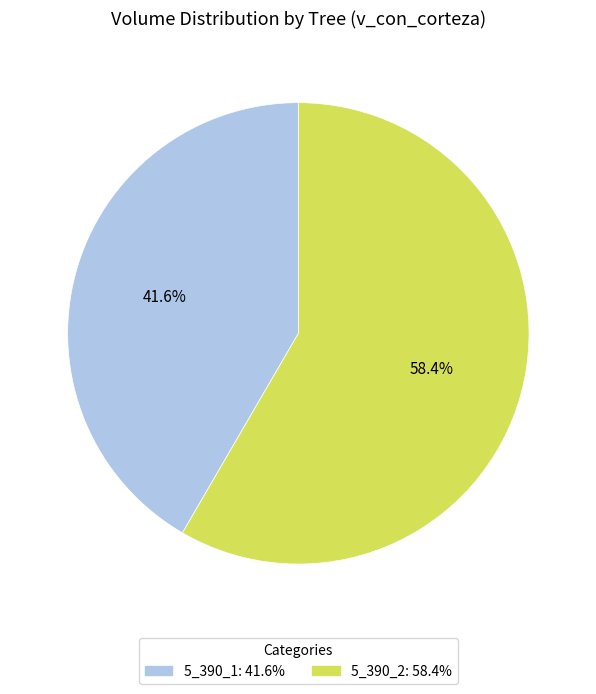

To the nearest percent, what is the combined percentage of 5_390_1 and 5_390_2?

100%